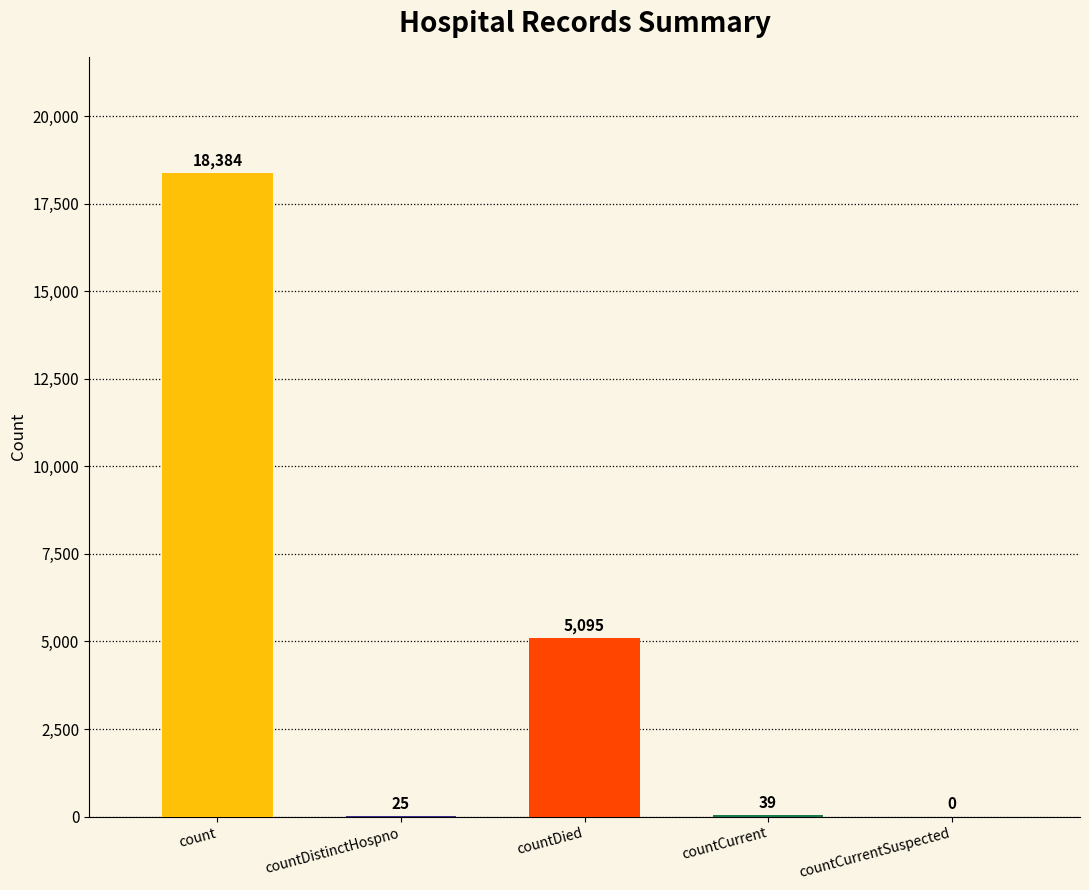

What is the maximum value shown in the chart?

18384